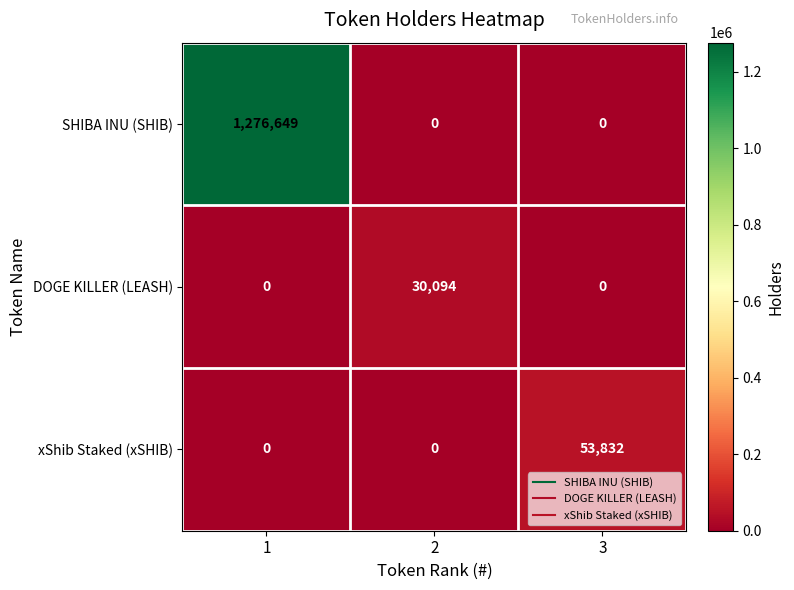

At how many categories does at least one series exceed 233300?

1